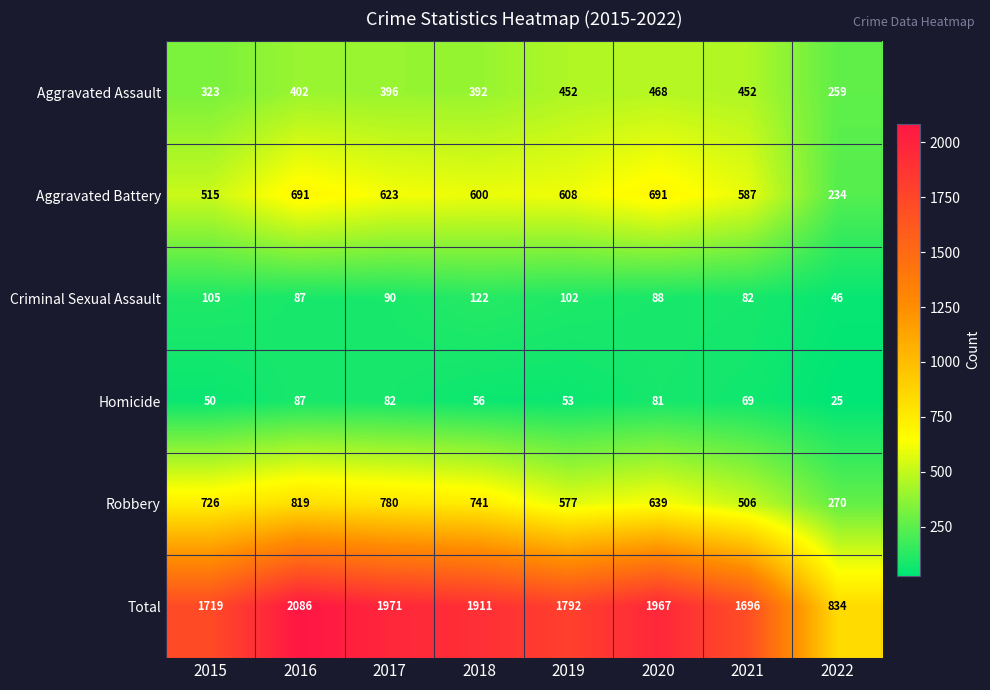

The Aggravated Battery series shows 415 at 2020. True or false?

False